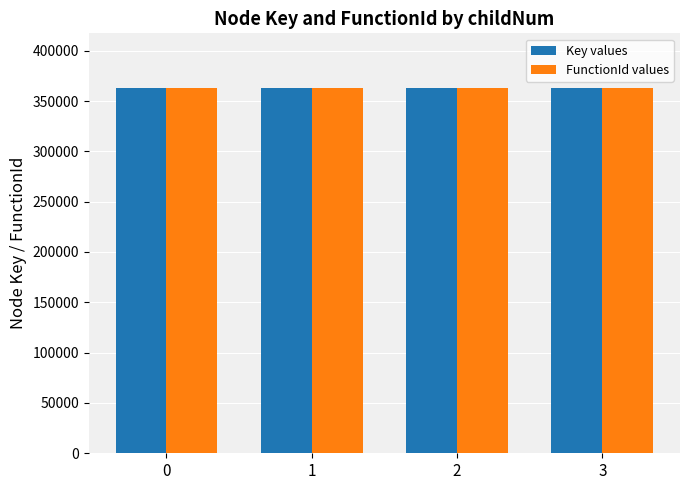

How many groups of bars are there?

4